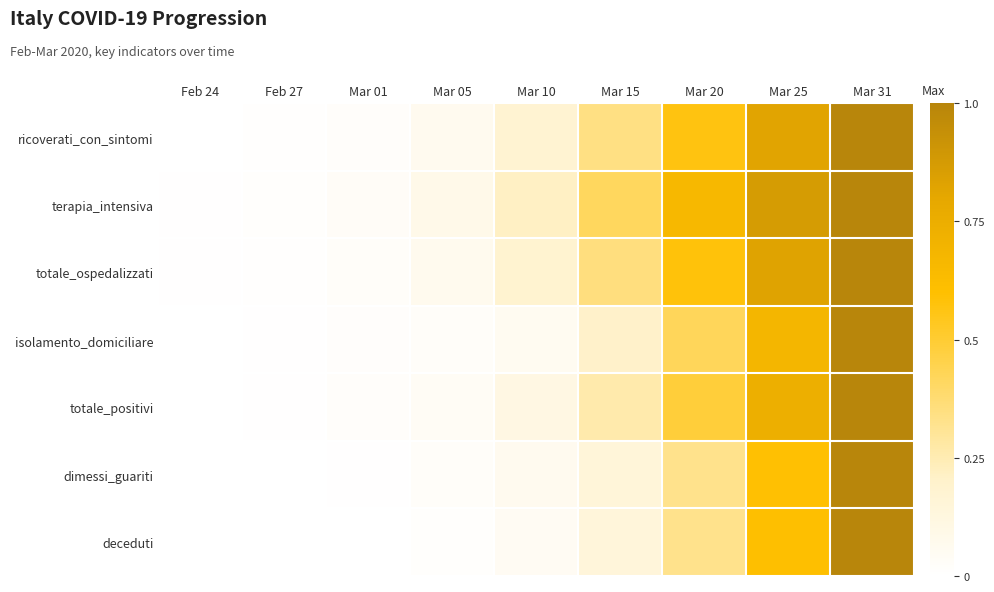

Reading right to left, transcribe all the data shown in this chart.

ricoverati_con_sintomi: Mar 31=1.0	Mar 25=0.8	Mar 20=0.6	Mar 15=0.3	Mar 10=0.2	Mar 05=0.1	Mar 01=0.0	Feb 27=0.0	Feb 24=0.0
terapia_intensiva: Mar 31=1.0	Mar 25=0.9	Mar 20=0.7	Mar 15=0.4	Mar 10=0.2	Mar 05=0.1	Mar 01=0.0	Feb 27=0.0	Feb 24=0.0
totale_ospedalizzati: Mar 31=1.0	Mar 25=0.8	Mar 20=0.6	Mar 15=0.4	Mar 10=0.2	Mar 05=0.1	Mar 01=0.0	Feb 27=0.0	Feb 24=0.0
isolamento_domiciliare: Mar 31=1.0	Mar 25=0.7	Mar 20=0.4	Mar 15=0.2	Mar 10=0.1	Mar 05=0.0	Mar 01=0.0	Feb 27=0.0	Feb 24=0.0
totale_positivi: Mar 31=1.0	Mar 25=0.7	Mar 20=0.5	Mar 15=0.3	Mar 10=0.1	Mar 05=0.0	Mar 01=0.0	Feb 27=0.0	Feb 24=0.0
dimessi_guariti: Mar 31=1.0	Mar 25=0.6	Mar 20=0.3	Mar 15=0.1	Mar 10=0.1	Mar 05=0.0	Mar 01=0.0	Feb 27=0.0	Feb 24=0.0
deceduti: Mar 31=1.0	Mar 25=0.6	Mar 20=0.3	Mar 15=0.1	Mar 10=0.1	Mar 05=0.0	Mar 01=0.0	Feb 27=0.0	Feb 24=0.0